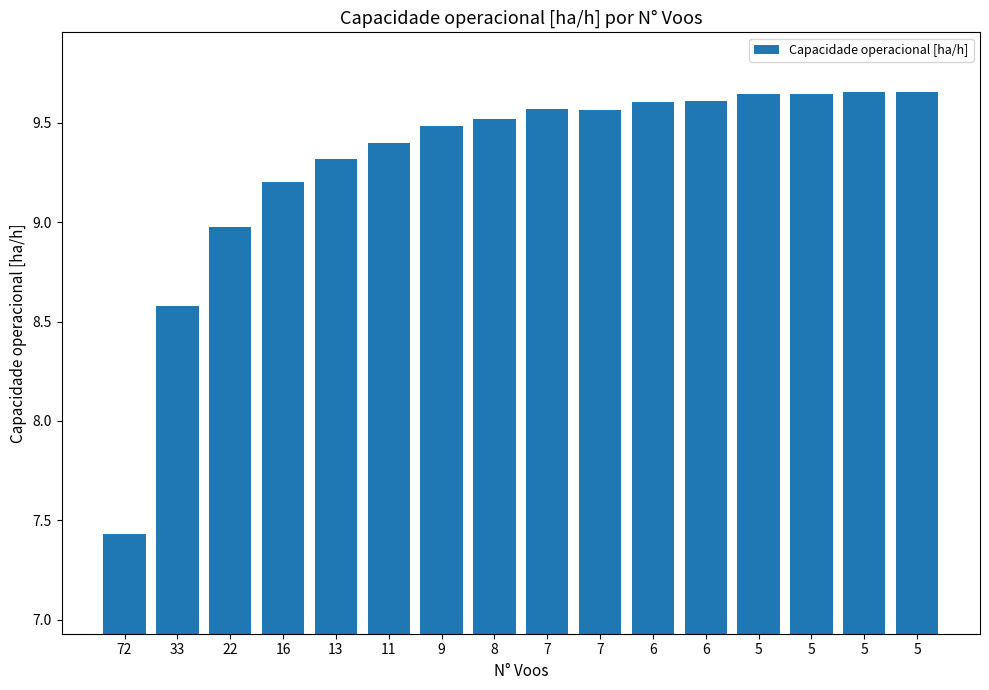

Count the number of data series in this chart.

1